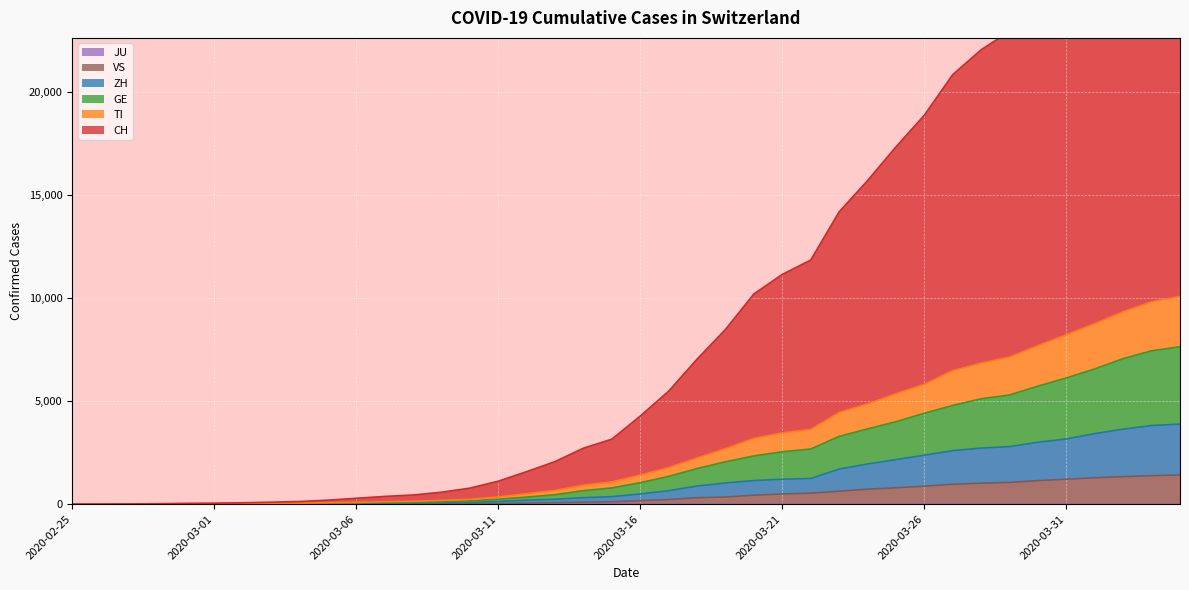

Reading left to right, what are all the values shown in this chart?

CH: 2020-02-25=0	2020-02-26=4	2020-02-27=10	2020-02-28=21	2020-02-29=40	2020-03-01=49	2020-03-02=67	2020-03-03=96	2020-03-04=129	2020-03-05=195	2020-03-06=285	2020-03-07=377	2020-03-08=444	2020-03-09=579	2020-03-10=777	2020-03-11=1114	2020-03-12=1578	2020-03-13=2065	2020-03-14=2716	2020-03-15=3153	2020-03-16=4274	2020-03-17=5482	2020-03-18=7033	2020-03-19=8474	2020-03-20=10195	2020-03-21=11142	2020-03-22=11838	2020-03-23=14174	2020-03-24=15690	2020-03-25=17324	2020-03-26=18864	2020-03-27=20831	2020-03-28=22035	2020-03-29=22930	2020-03-30=24608	2020-03-31=26054	2020-04-01=27663	2020-04-02=29327	2020-04-03=30779	2020-04-04=31612
TI: 2020-02-25=0	2020-02-26=2	2020-02-27=4	2020-02-28=8	2020-02-29=17	2020-03-01=20	2020-03-02=27	2020-03-03=37	2020-03-04=46	2020-03-05=70	2020-03-06=88	2020-03-07=120	2020-03-08=141	2020-03-09=183	2020-03-10=235	2020-03-11=348	2020-03-12=506	2020-03-13=667	2020-03-14=921	2020-03-15=1081	2020-03-16=1410	2020-03-17=1772	2020-03-18=2239	2020-03-19=2693	2020-03-20=3190	2020-03-21=3456	2020-03-22=3621	2020-03-23=4447	2020-03-24=4859	2020-03-25=5354	2020-03-26=5810	2020-03-27=6475	2020-03-28=6840	2020-03-29=7132	2020-03-30=7688	2020-03-31=8212	2020-04-01=8755	2020-04-02=9330	2020-04-03=9814	2020-04-04=10077
GE: 2020-02-25=0	2020-02-26=1	2020-02-27=3	2020-02-28=7	2020-02-29=15	2020-03-01=18	2020-03-02=23	2020-03-03=29	2020-03-04=33	2020-03-05=45	2020-03-06=60	2020-03-07=79	2020-03-08=92	2020-03-09=122	2020-03-10=160	2020-03-11=240	2020-03-12=343	2020-03-13=461	2020-03-14=656	2020-03-15=788	2020-03-16=1042	2020-03-17=1346	2020-03-18=1728	2020-03-19=2055	2020-03-20=2341	2020-03-21=2540	2020-03-22=2676	2020-03-23=3285	2020-03-24=3650	2020-03-25=4000	2020-03-26=4409	2020-03-27=4787	2020-03-28=5113	2020-03-29=5295	2020-03-30=5726	2020-03-31=6121	2020-04-01=6560	2020-04-02=7059	2020-04-03=7437	2020-04-04=7635
ZH: 2020-02-25=0	2020-02-26=0	2020-02-27=2	2020-02-28=3	2020-02-29=7	2020-03-01=9	2020-03-02=13	2020-03-03=16	2020-03-04=19	2020-03-05=28	2020-03-06=35	2020-03-07=41	2020-03-08=52	2020-03-09=66	2020-03-10=84	2020-03-11=131	2020-03-12=193	2020-03-13=239	2020-03-14=316	2020-03-15=365	2020-03-16=498	2020-03-17=654	2020-03-18=880	2020-03-19=1028	2020-03-20=1147	2020-03-21=1209	2020-03-22=1246	2020-03-23=1703	2020-03-24=1951	2020-03-25=2163	2020-03-26=2376	2020-03-27=2597	2020-03-28=2720	2020-03-29=2790	2020-03-30=3005	2020-03-31=3163	2020-04-01=3423	2020-04-02=3639	2020-04-03=3816	2020-04-04=3882
VS: 2020-02-25=0	2020-02-26=0	2020-02-27=0	2020-02-28=1	2020-02-29=1	2020-03-01=2	2020-03-02=3	2020-03-03=3	2020-03-04=4	2020-03-05=5	2020-03-06=6	2020-03-07=7	2020-03-08=12	2020-03-09=17	2020-03-10=22	2020-03-11=30	2020-03-12=53	2020-03-13=76	2020-03-14=98	2020-03-15=115	2020-03-16=172	2020-03-17=225	2020-03-18=312	2020-03-19=349	2020-03-20=436	2020-03-21=498	2020-03-22=535	2020-03-23=628	2020-03-24=728	2020-03-25=793	2020-03-26=874	2020-03-27=968	2020-03-28=1017	2020-03-29=1055	2020-03-30=1144	2020-03-31=1211	2020-04-01=1282	2020-04-02=1334	2020-04-03=1383	2020-04-04=1416